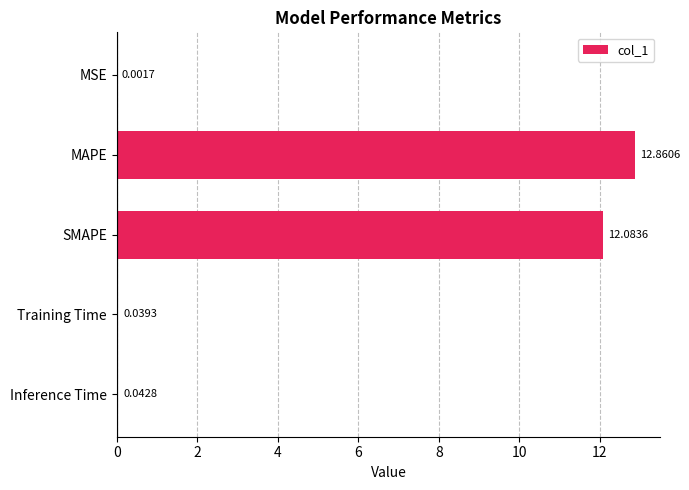

How many categories are shown in the chart?

5